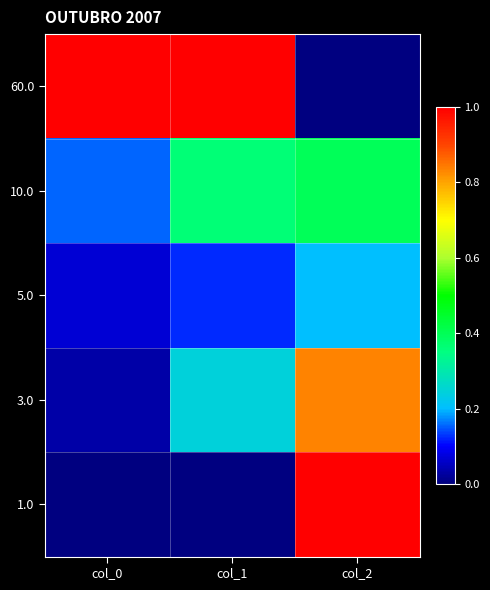

At which category does the chart reach its peak across all series?

col_0